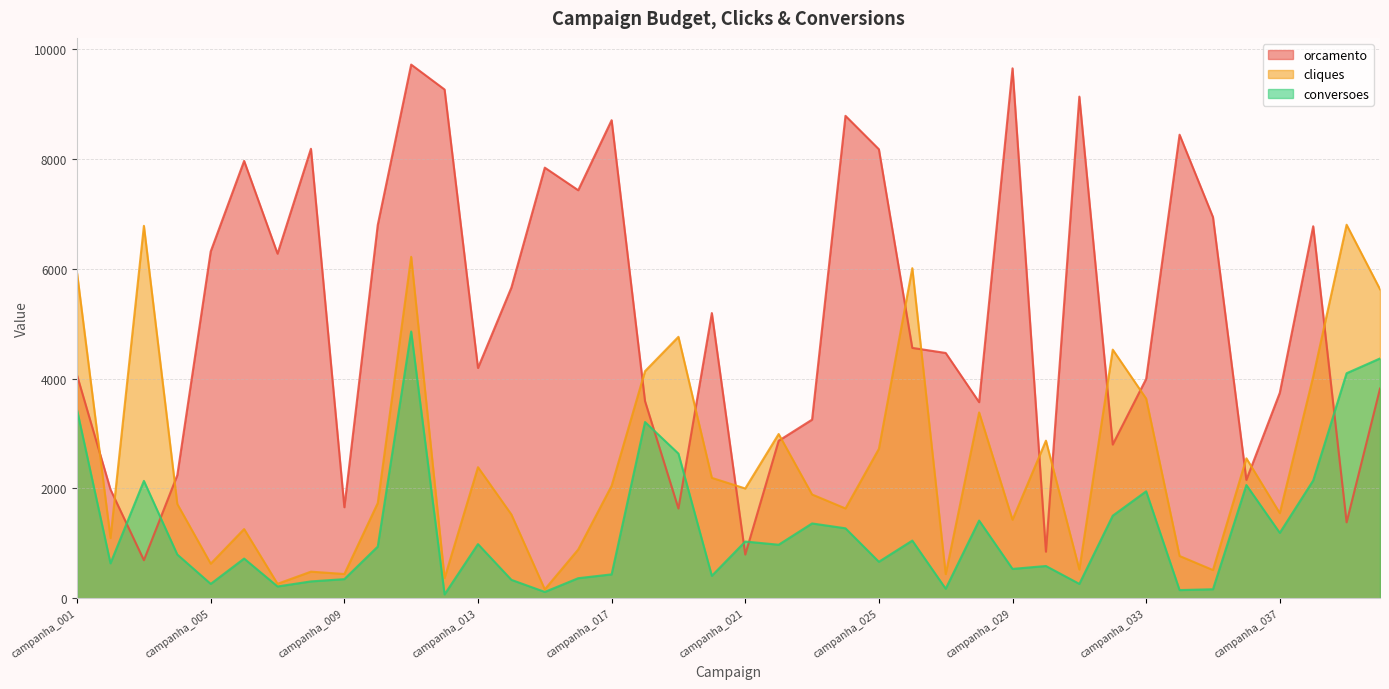

How many data points in conversoes are above 943?

20